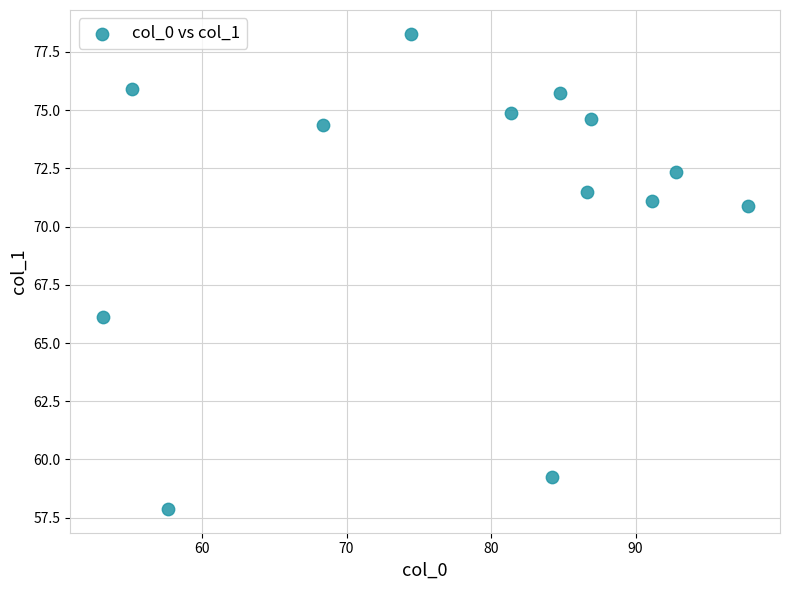

What is the range of Y values (max minus min)?

20.4